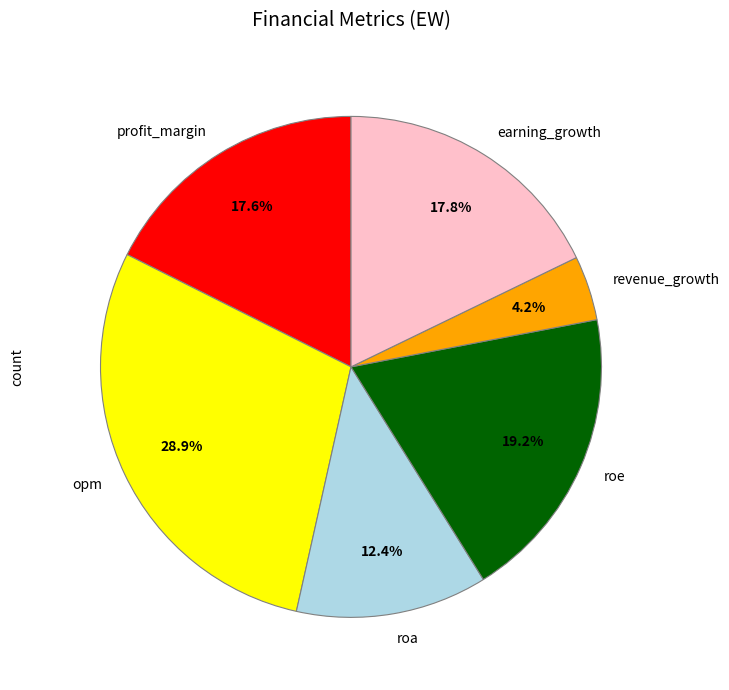

Approximately how many times larger is the value at revenue_growth compared to roa?

0.3